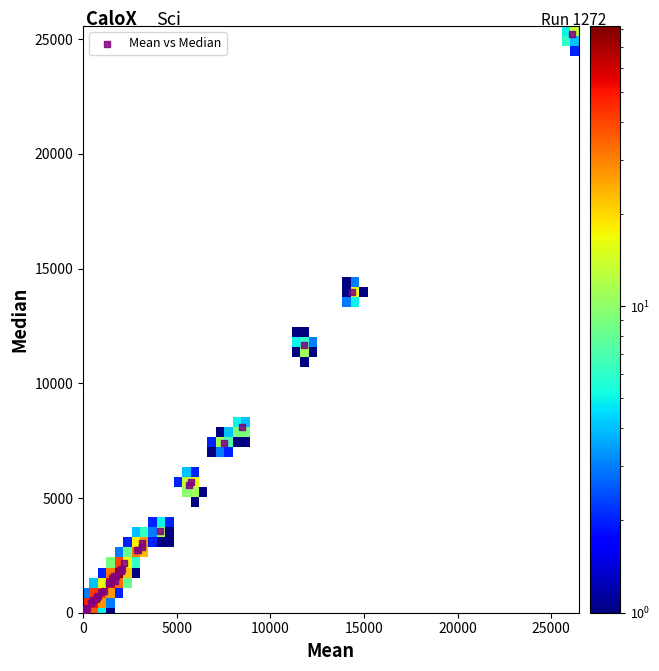

What Y value in the scatter plot is closest to 12622?

11658.5